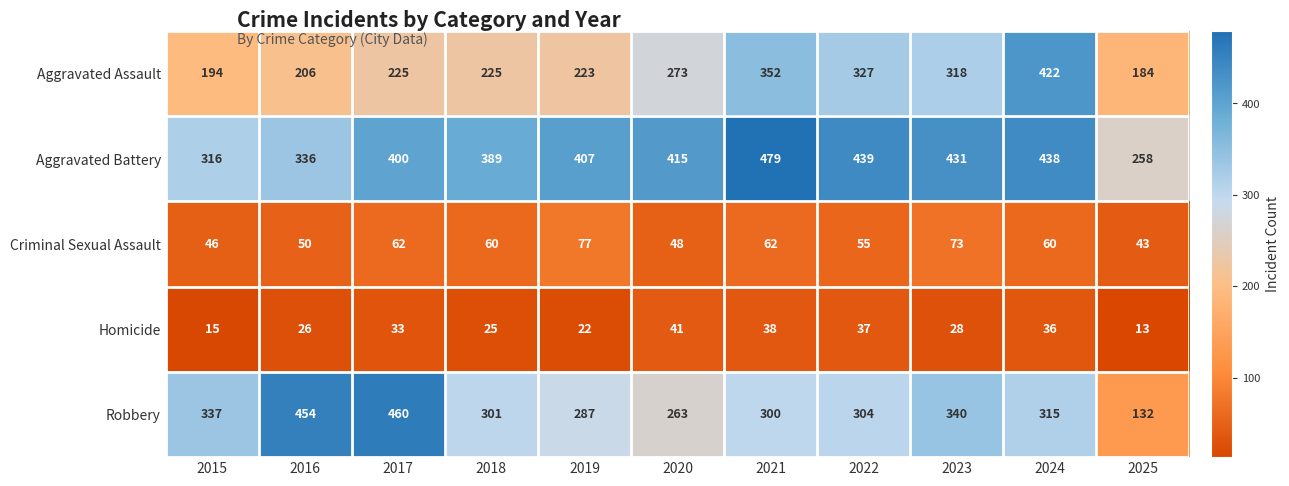

Count the number of data series in this chart.

5